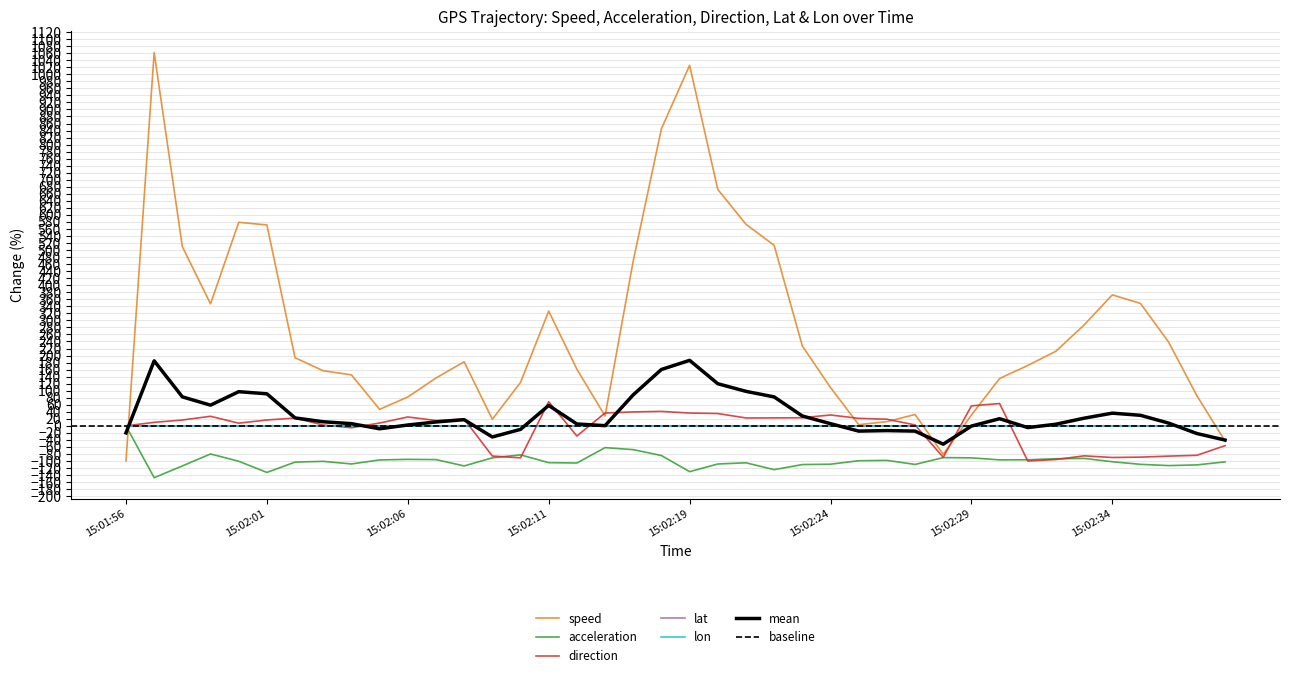

Between 15:02:11 and 15:02:04, which is larger?

15:02:11